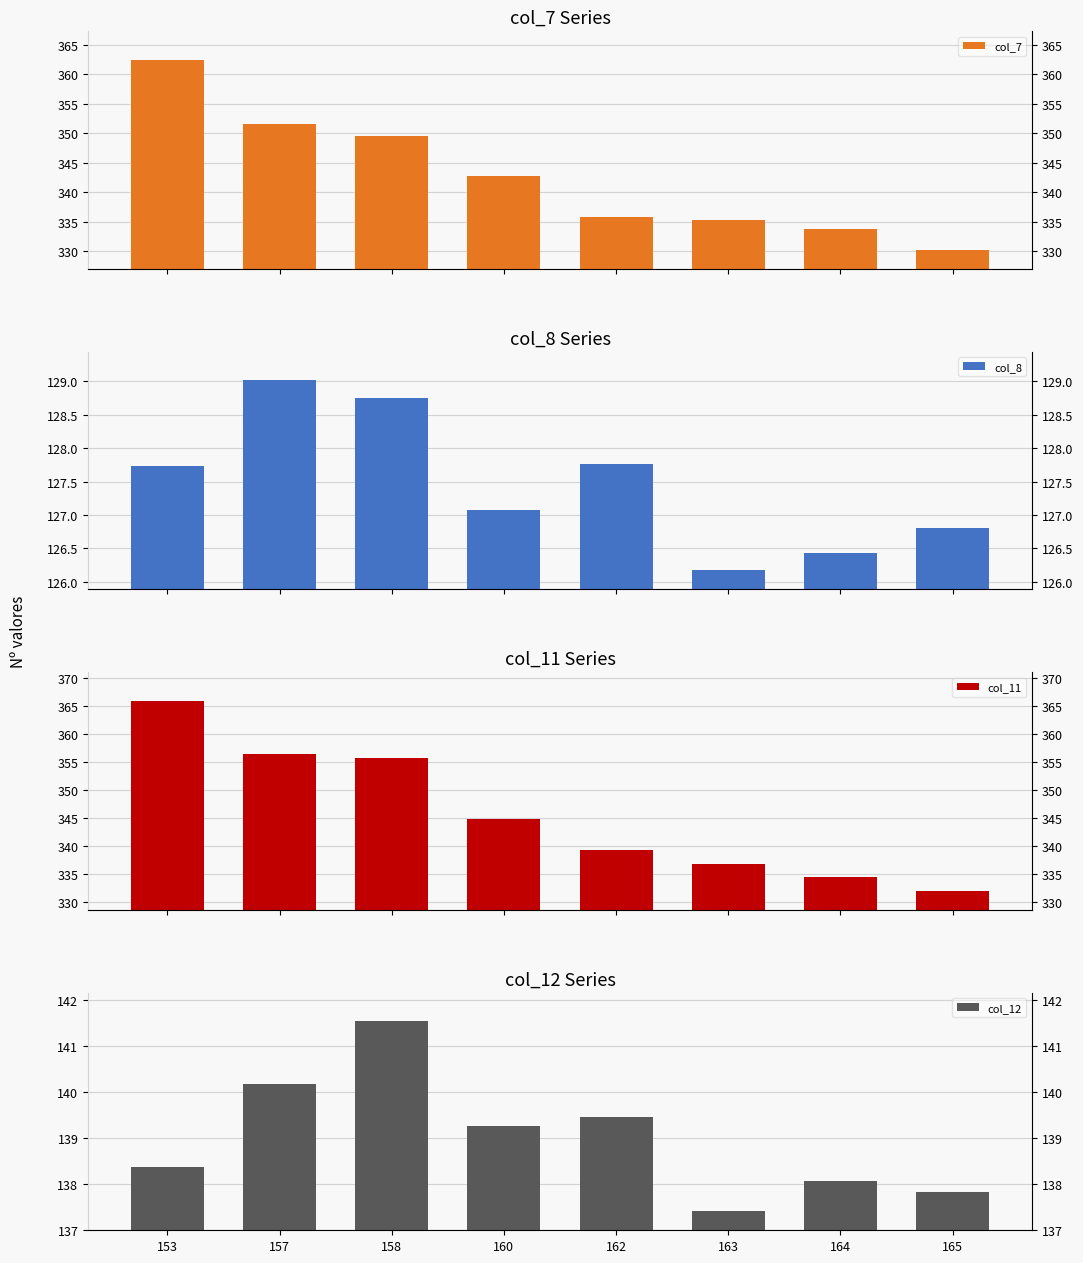

Is it true that col_11 equals 356.4 at 157?

True